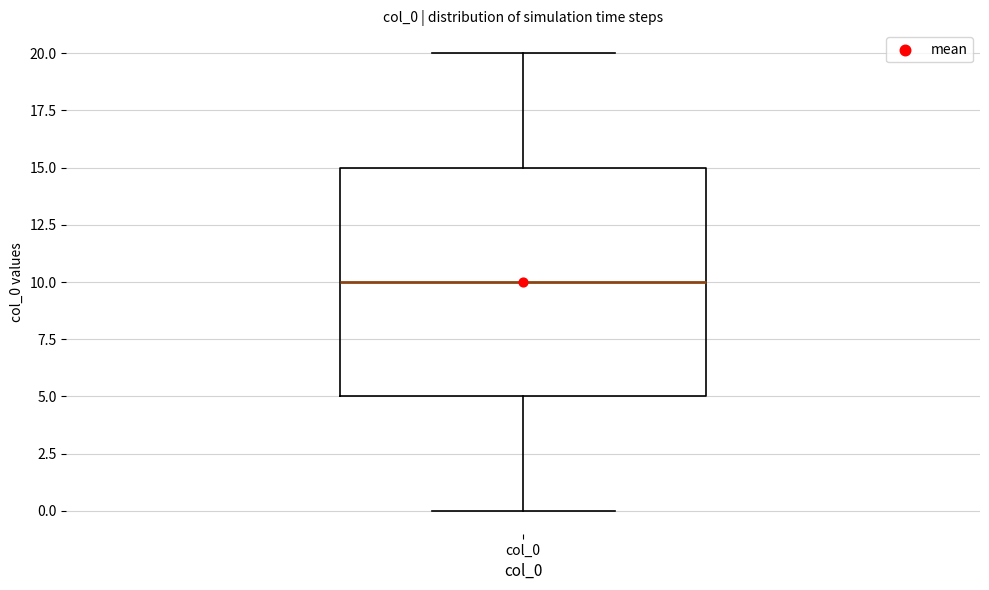

Read this box plot against the y-axis: the position of the median line, the range covered by the box, and the ends of both whiskers. The values are not printed on the chart, so give them approximately, as read against the axis.

median 10, box 5 to 15, whiskers 0 to 20